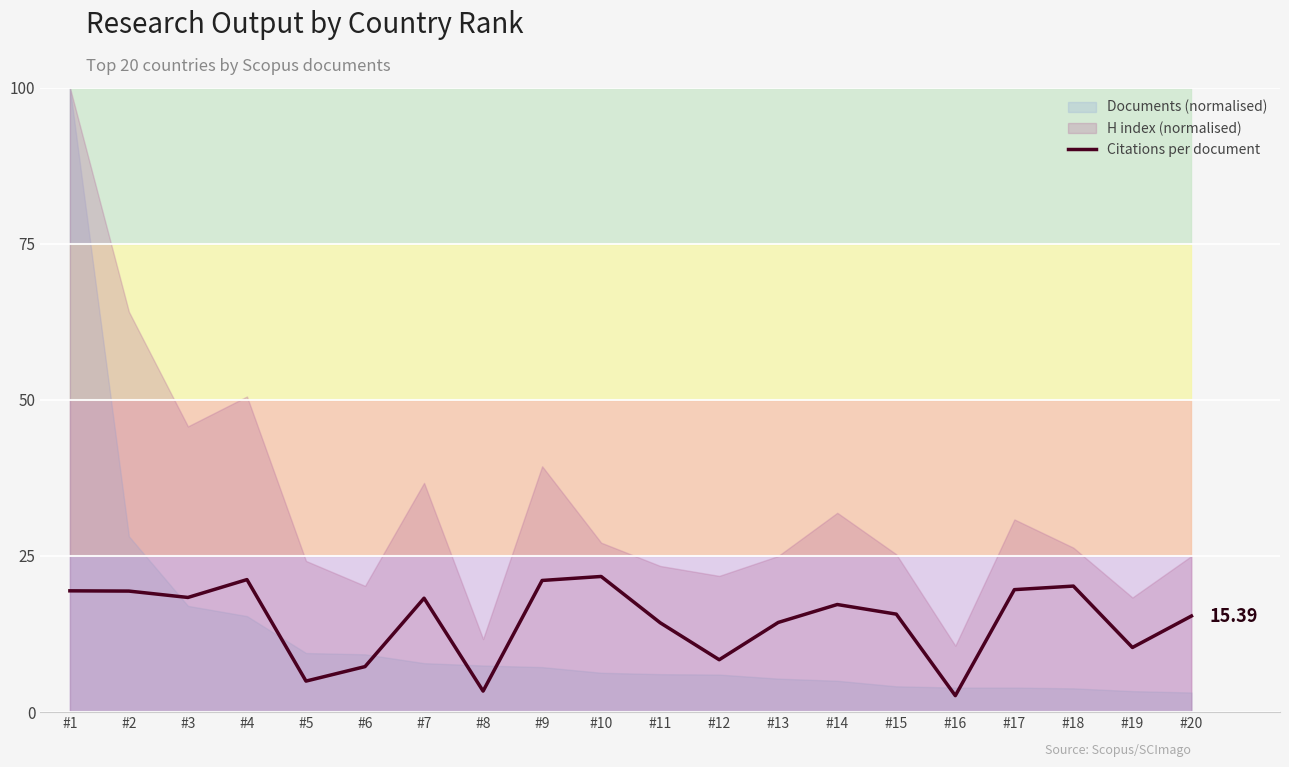

Which has a higher value, #1 or #20?

#1